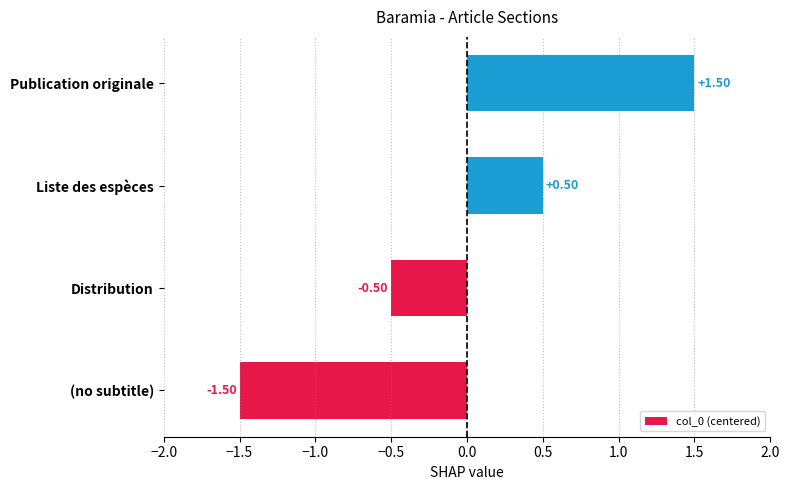

Which label corresponds to the largest value in the chart?

Publication originale